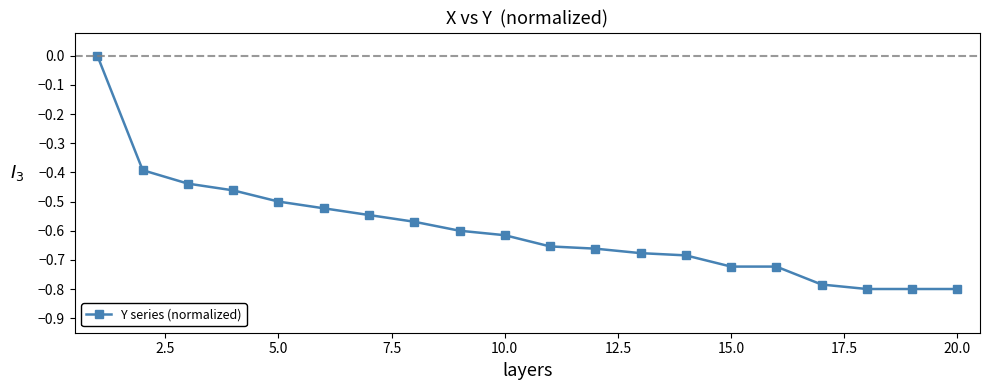

What is the difference between the maximum and second lowest values?

0.8